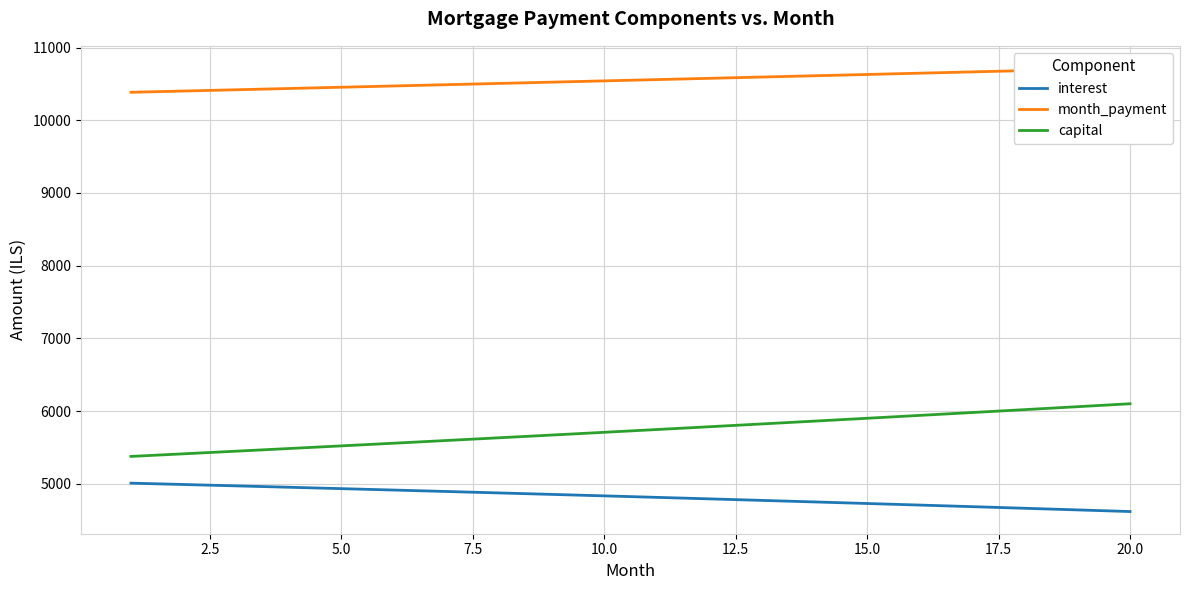

True or false: interest and capital cross at least once.

False